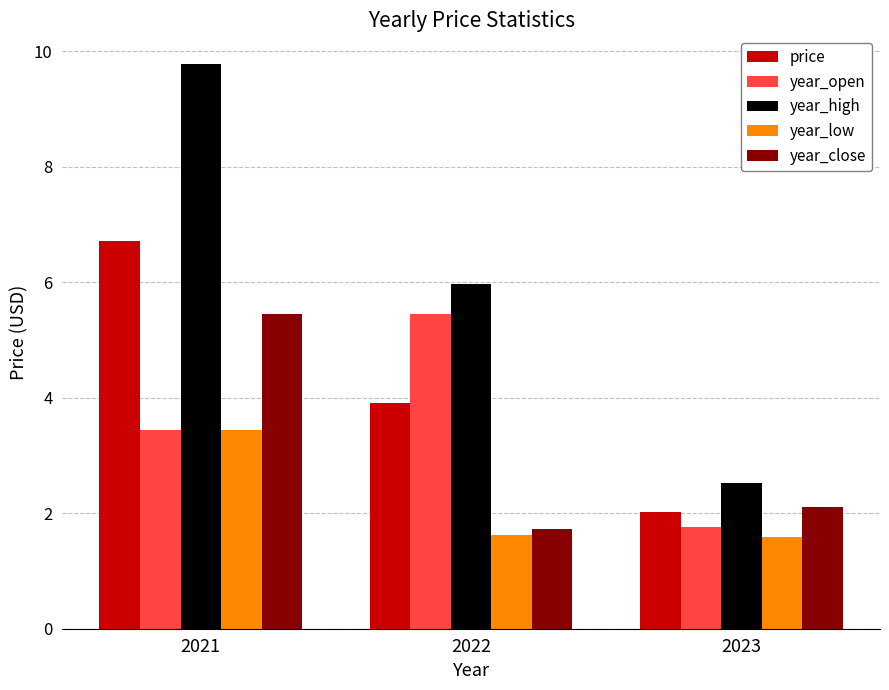

Reading left to right, list all the values displayed in this chart.

price: 2021=6.7	2022=3.9	2023=2.0
year_open: 2021=3.4	2022=5.5	2023=1.8
year_high: 2021=9.8	2022=6.0	2023=2.5
year_low: 2021=3.4	2022=1.6	2023=1.6
year_close: 2021=5.5	2022=1.7	2023=2.1